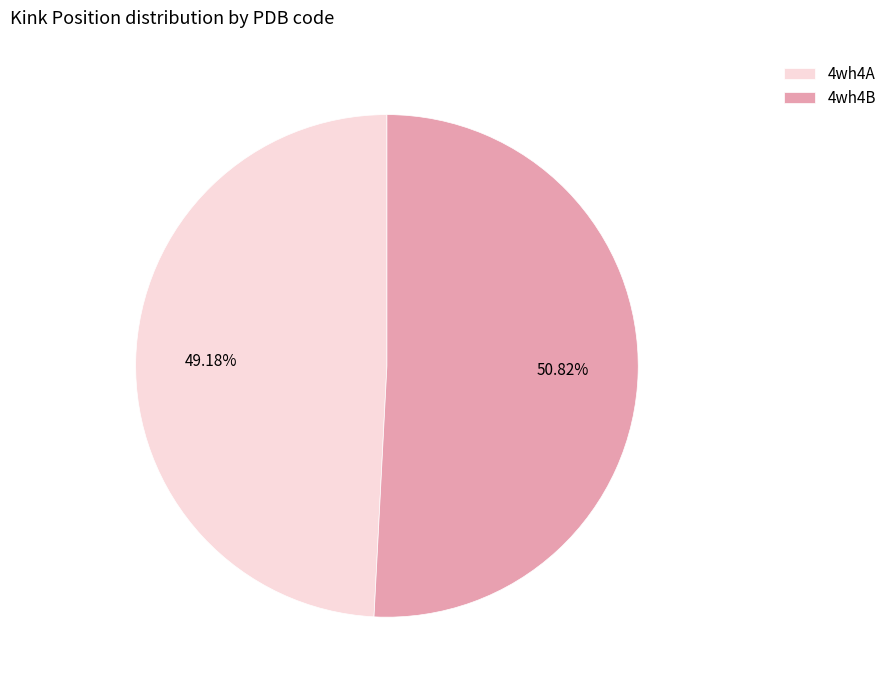

What is the ratio of the value at 4wh4B to the value at 4wh4A?

1.0